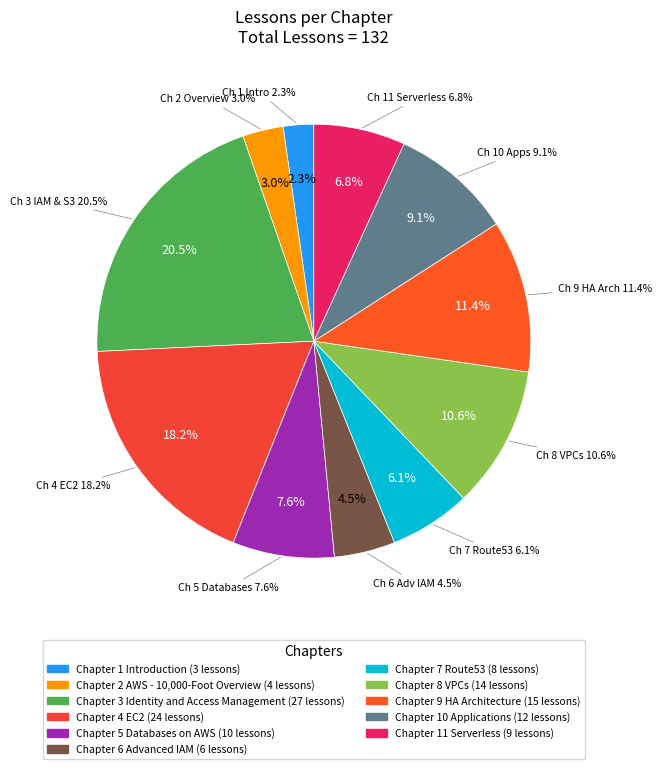

To the nearest percent, what portion does Chapter 10 Applications represent?

9%